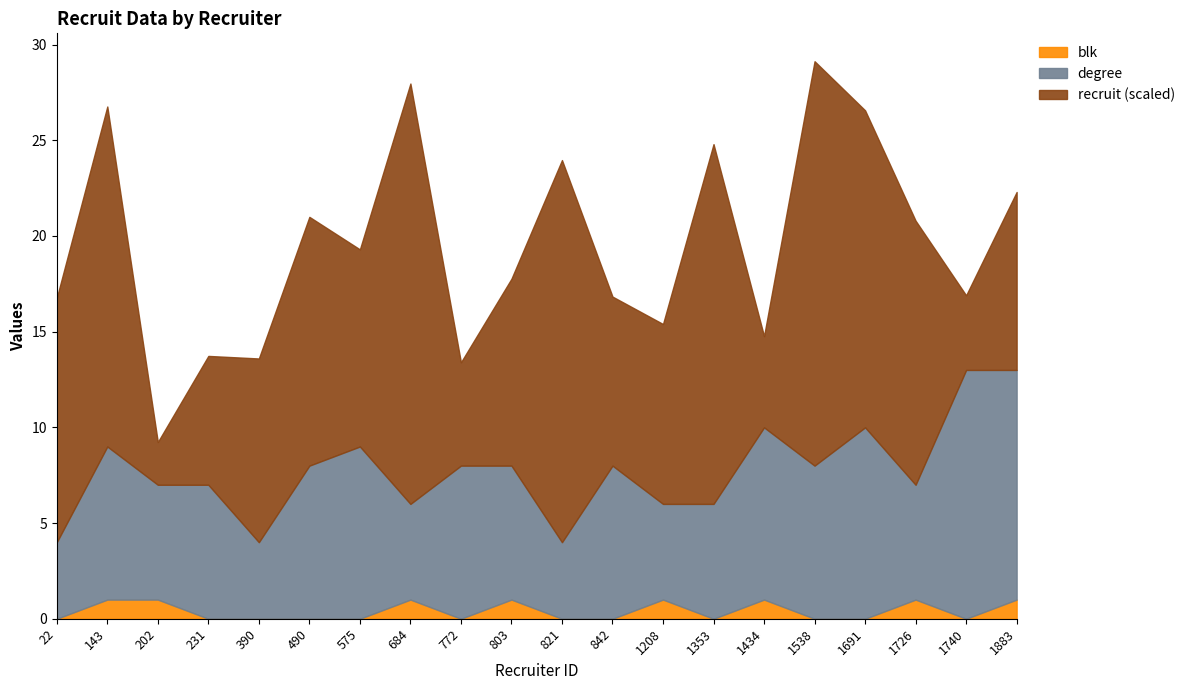

Does the chart have visible grid lines?

No